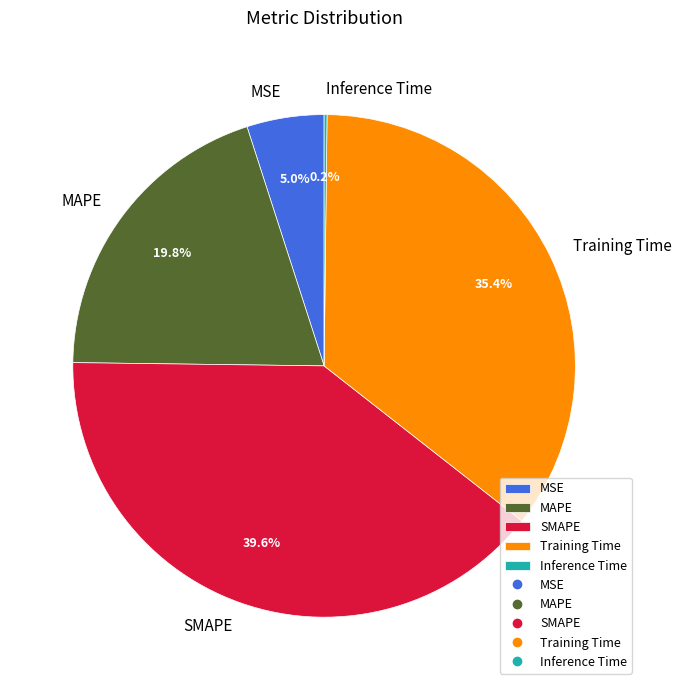

What percentage do Training Time and SMAPE together represent?

75.0%